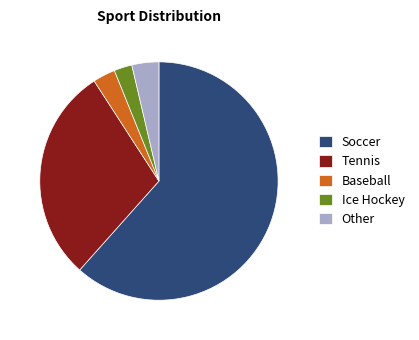

Which category has the biggest portion of the pie?

Soccer